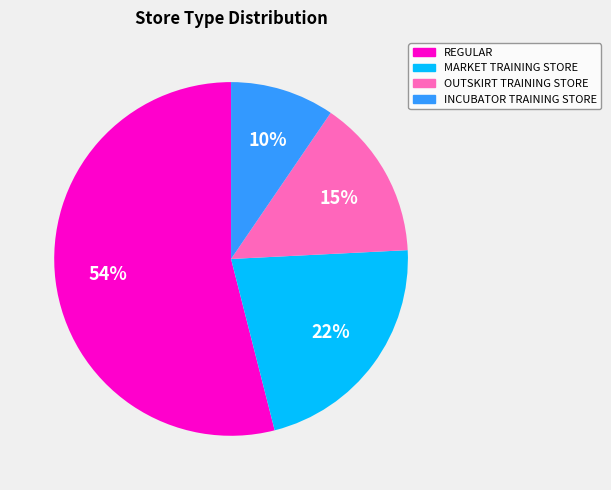

What is the smallest slice in the pie chart?

INCUBATOR TRAINING STORE